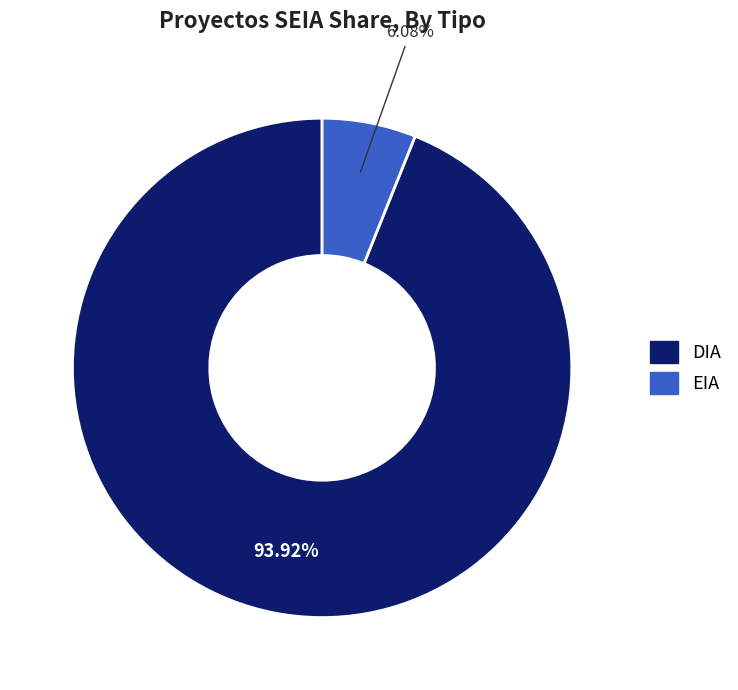

Which category has the biggest portion of the pie?

DIA